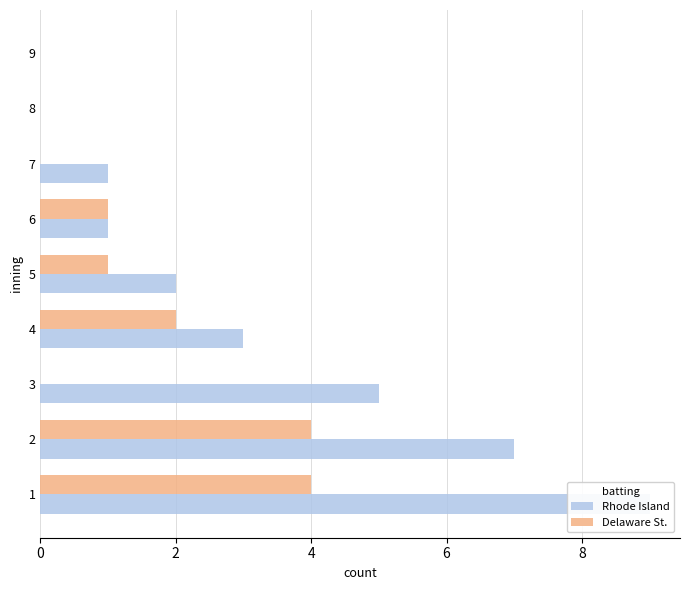

Which series changed the most between 2 and 7?

Rhode Island